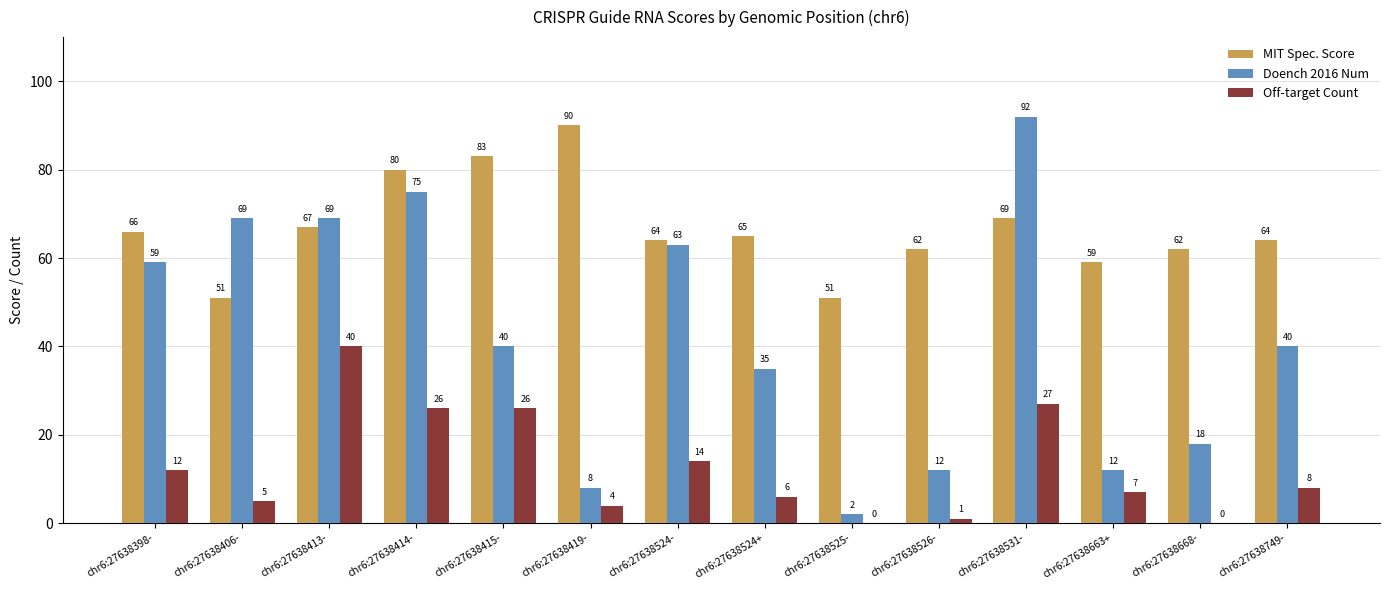

How many distinct data groups are displayed?

3